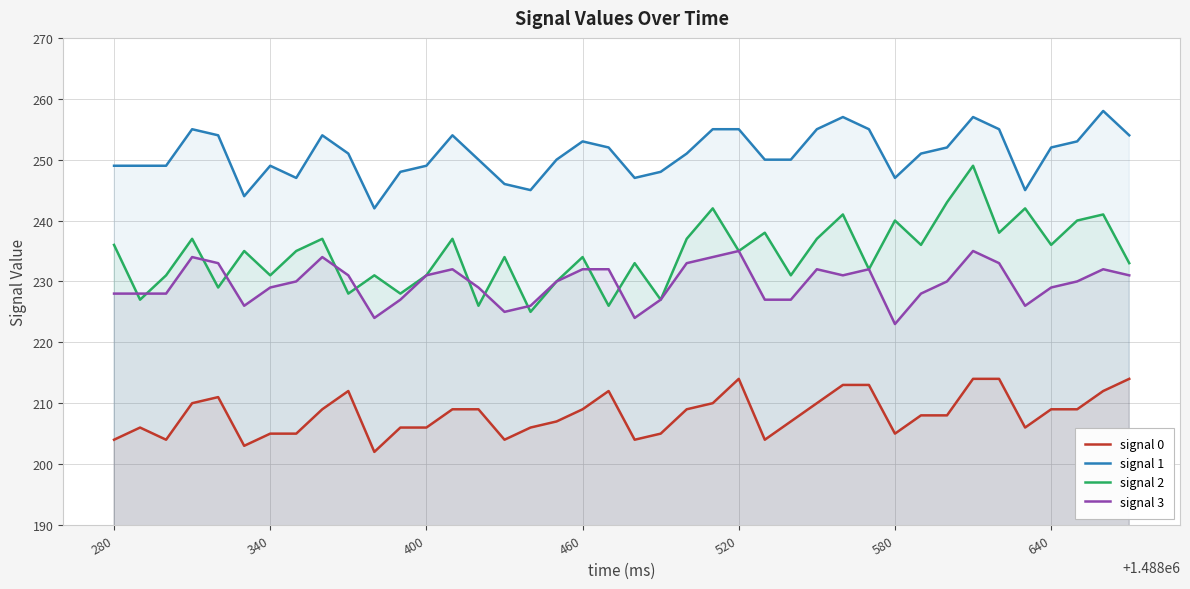

What is the total value across all series at 340?

914